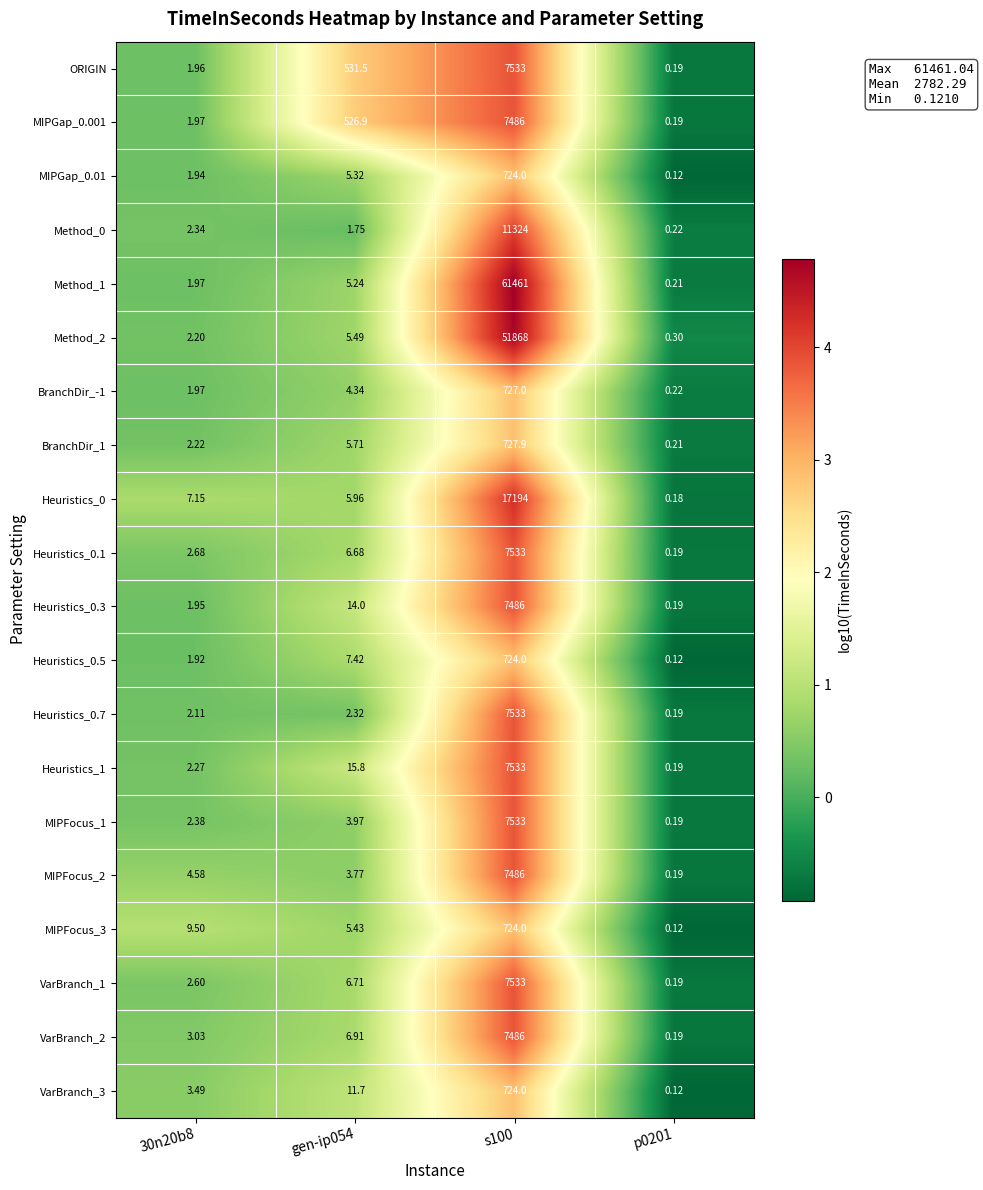

Which series changed the most between gen-ip054 and p0201?

ORIGIN